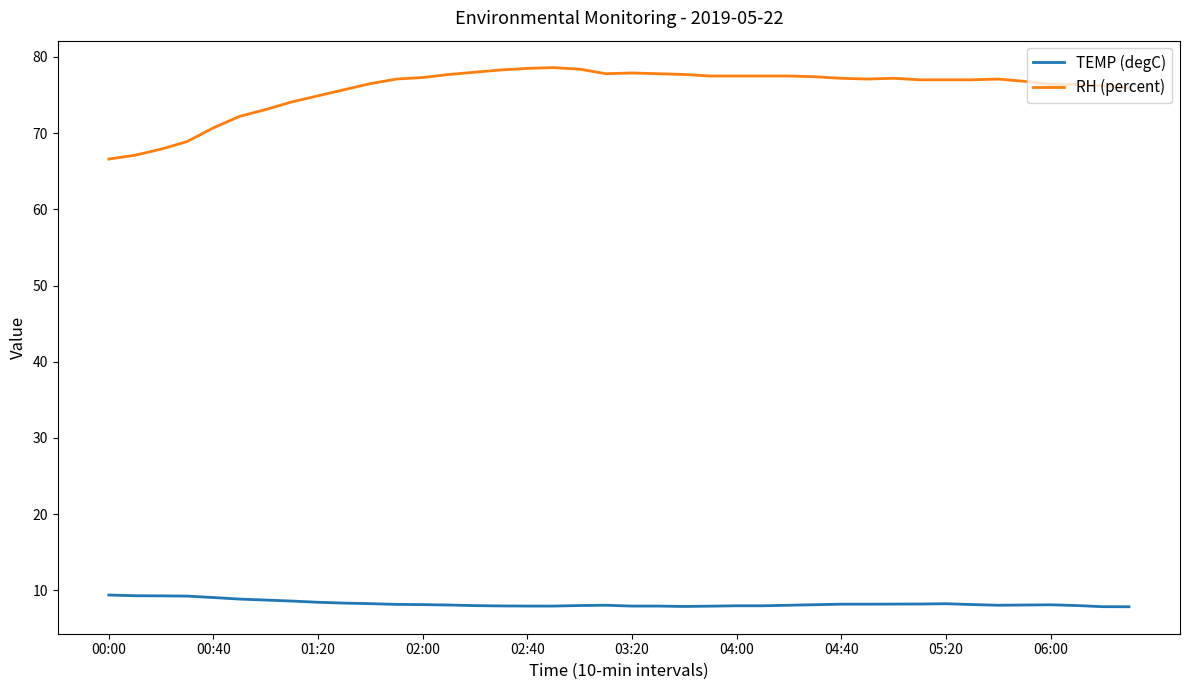

Rank the series by their maximum value, from lowest to highest.

TEMP (degC), RH (percent)